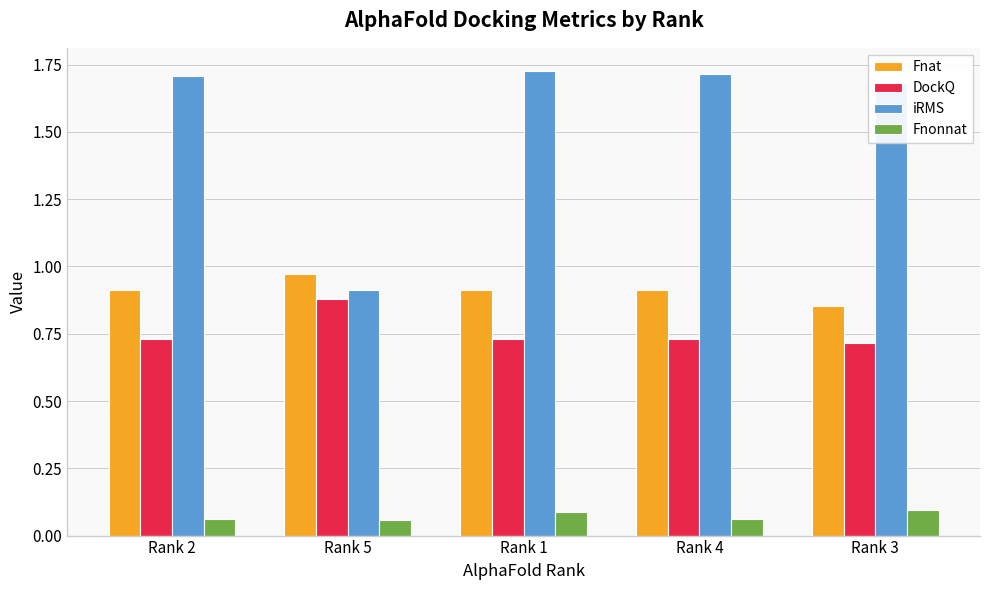

The Fnat series shows 0.9 at Rank 4. True or false?

True